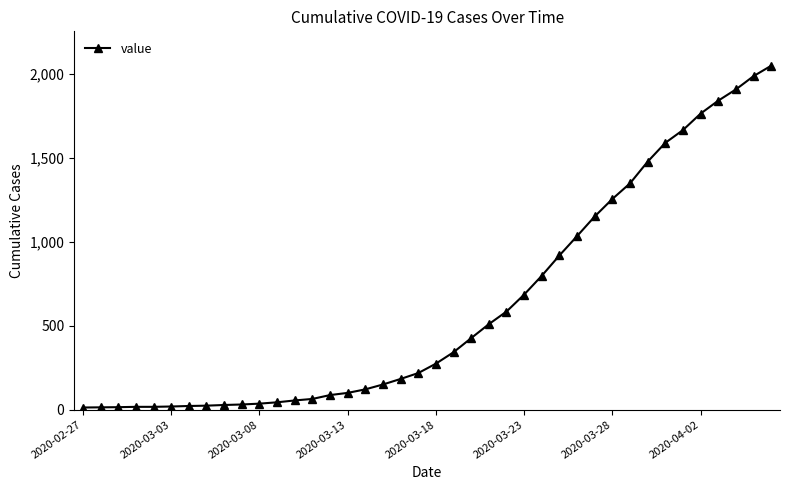

What is the greatest value displayed?

2047